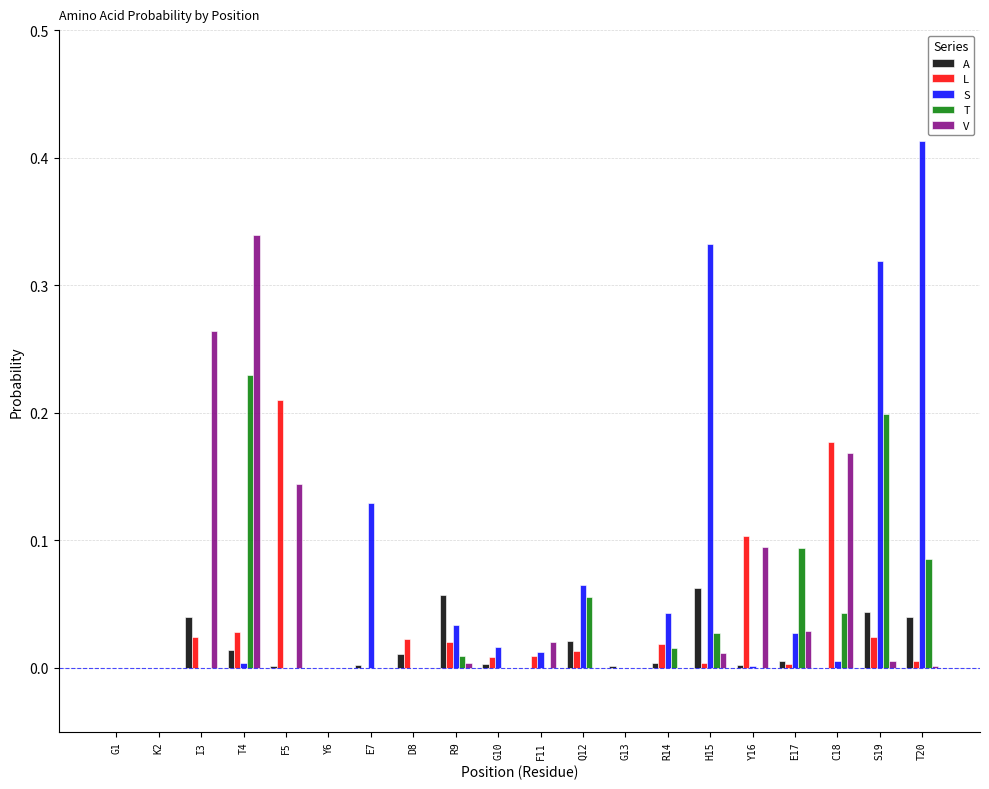

Which series changed the most between I3 and F5?

L